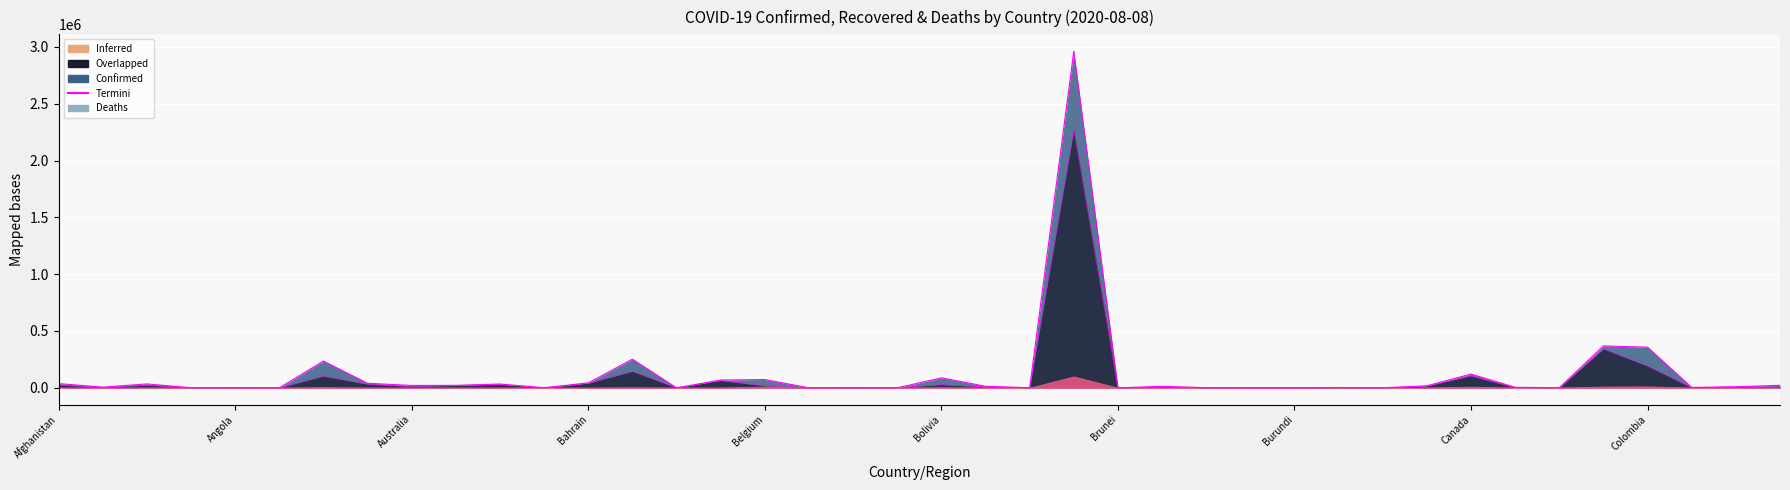

At which label does Recovered reach its minimum?

Belize